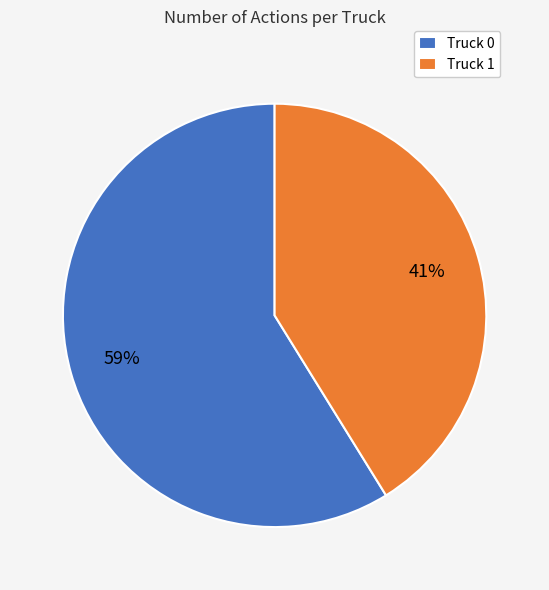

How many slices are in this pie chart?

2